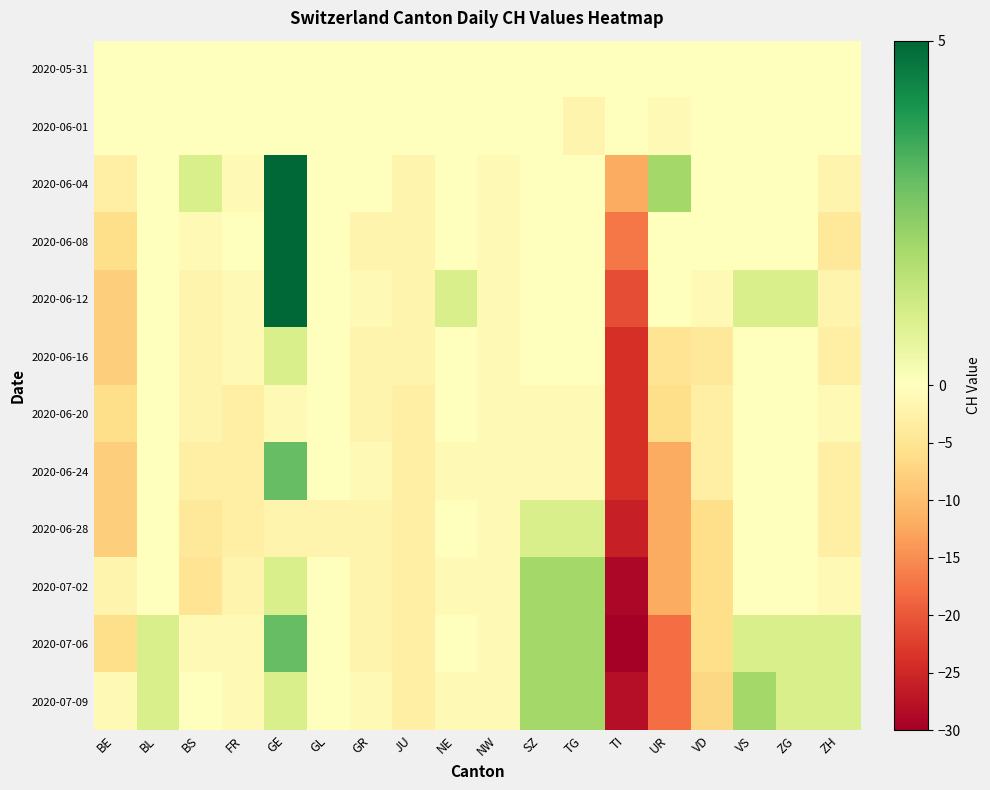

How many distinct data groups are displayed?

12